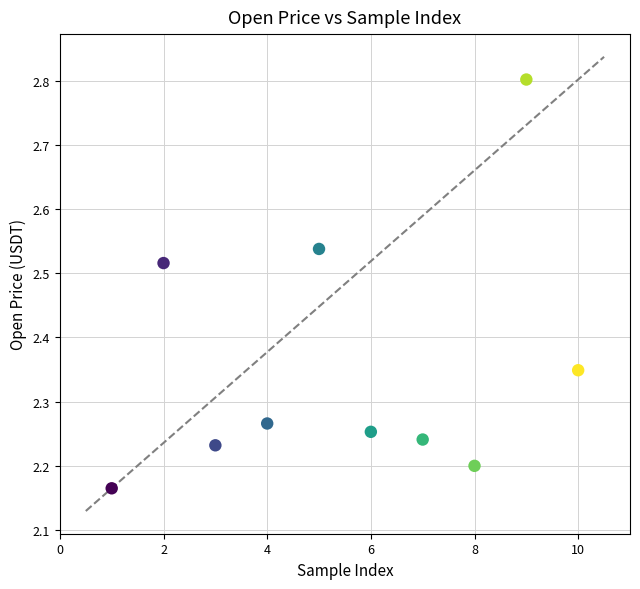

What is the range of Y values (max minus min)?

0.6